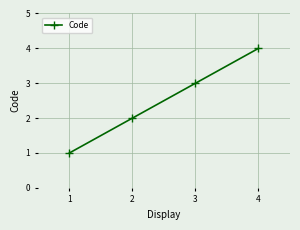

Approximately how many times larger is the value at 1 compared to 3?

0.3